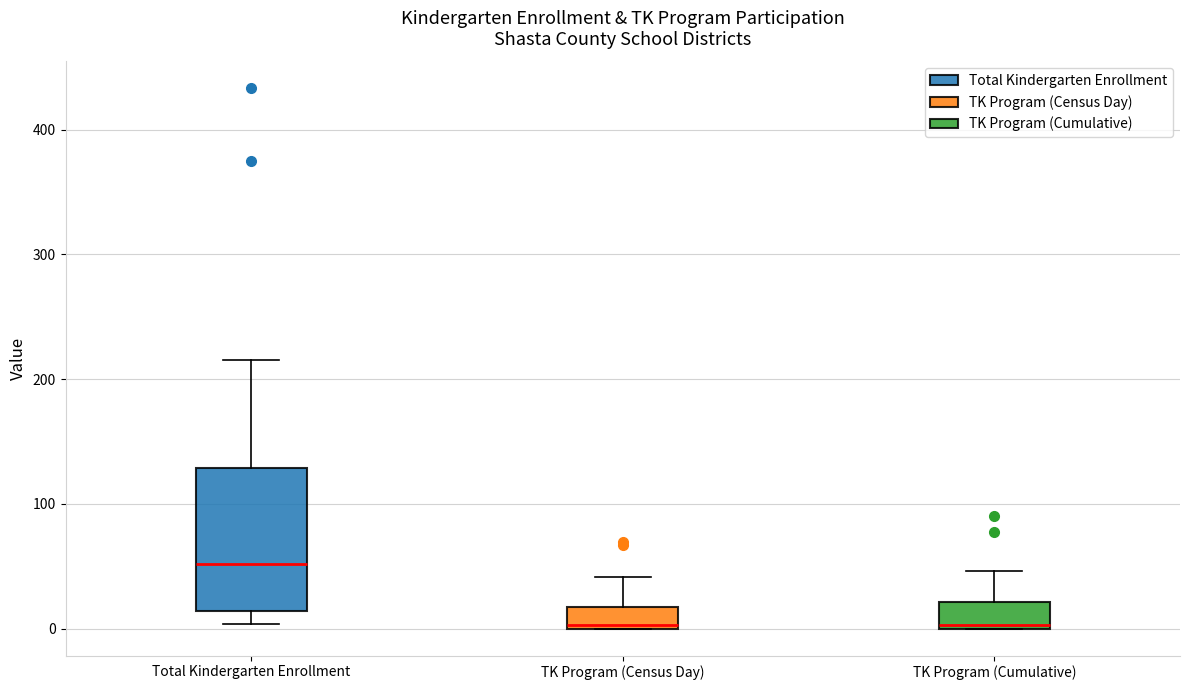

Reading left to right, transcribe this box plot: for each box, give where its median line is, the range the box spans, and where its two whiskers end, as read against the y-axis. The values are not printed on the chart, so give them approximately, as read against the axis.

Total Kindergarten Enrollment: median 50, box 10 to 130, whiskers 0 to 220
TK Program (Census Day): median 0, box 0 to 20, whiskers 0 to 40
TK Program (Cumulative): median 0, box 0 to 20, whiskers 0 to 50